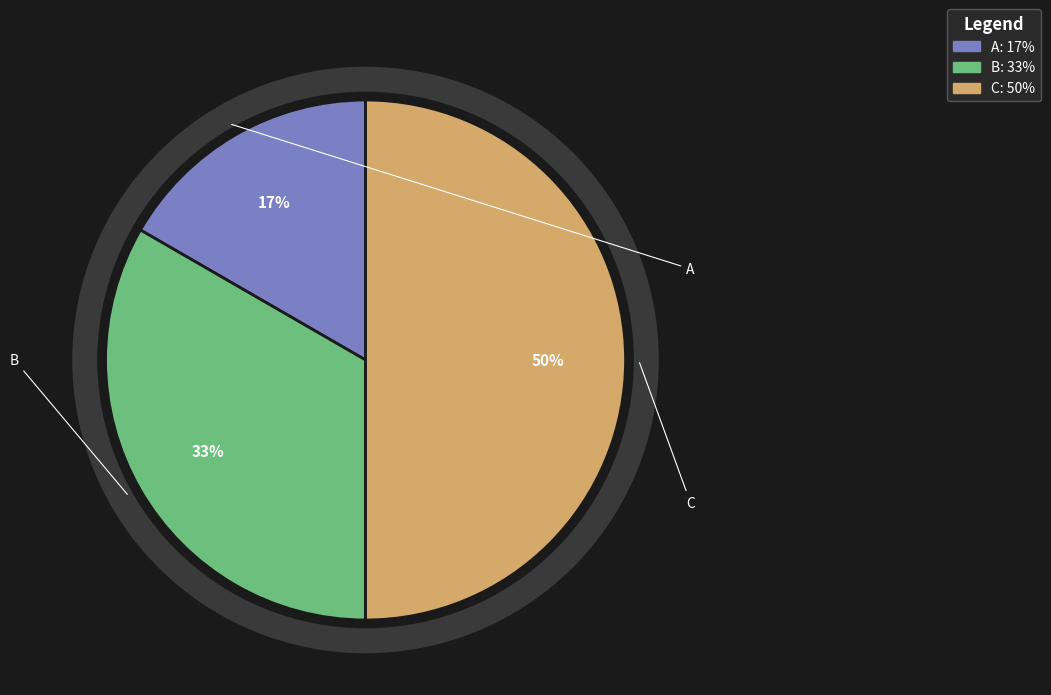

True or false: A accounts for 17% of the total.

True